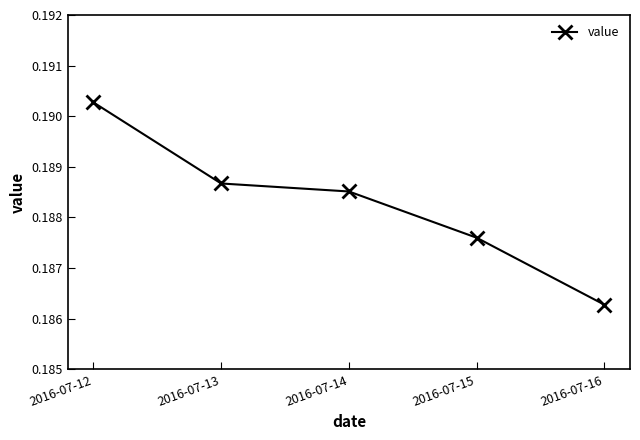

Between 2016-07-12 and 2016-07-16, which is larger?

2016-07-12